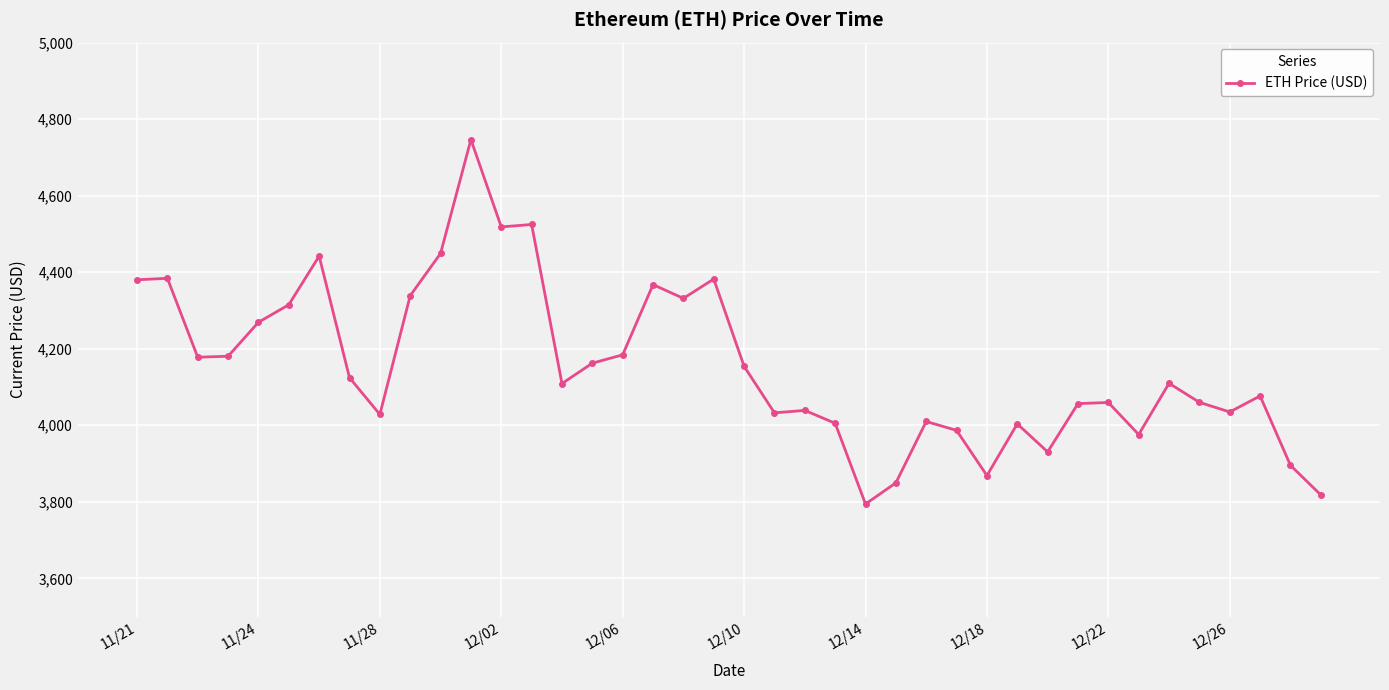

True or false: there are more than 2 points higher than both neighbors.

True